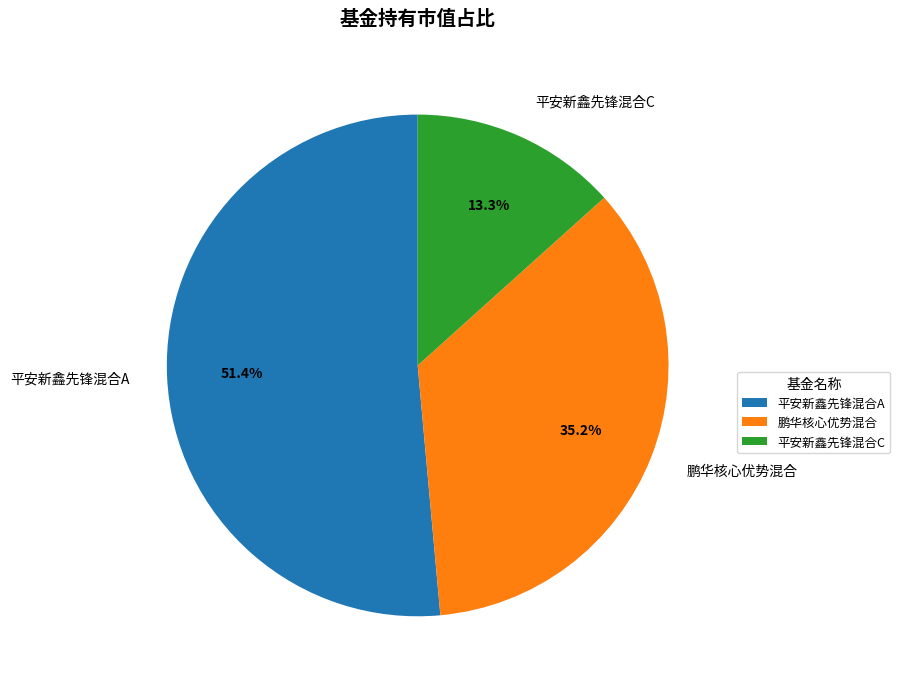

Rank the categories by value from lowest to highest.

平安新鑫先锋混合C, 鹏华核心优势混合, 平安新鑫先锋混合A